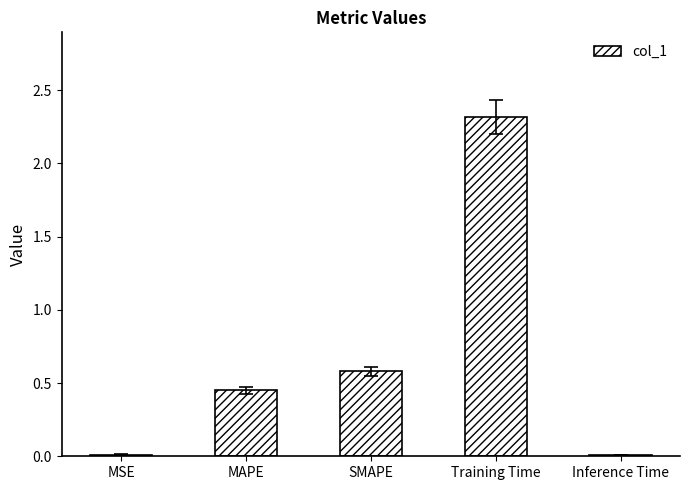

The chart shows a value of 0.0 at MSE. True or false?

True